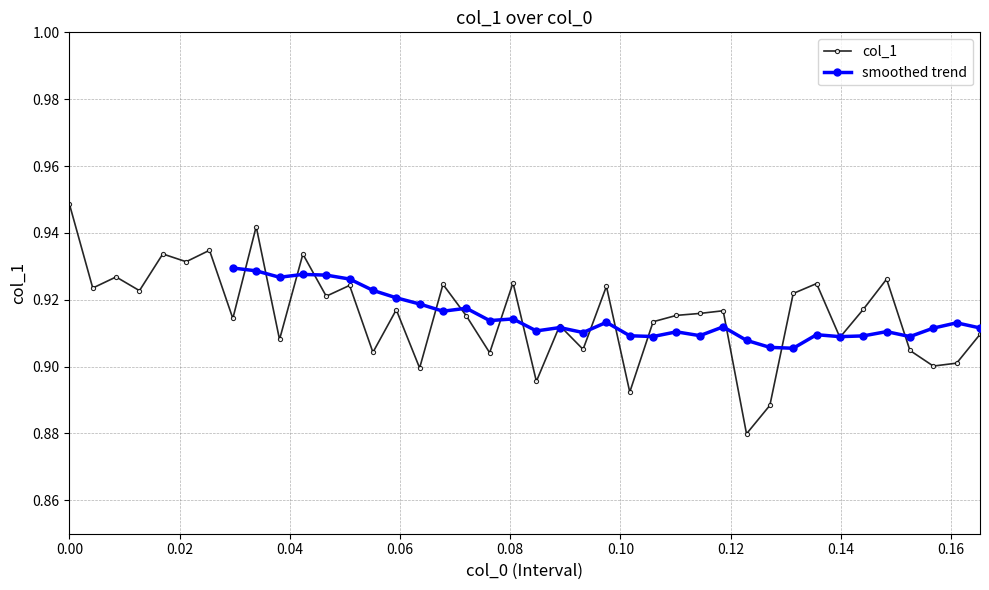

Count the col_1 values in the range 0 to 1.

40